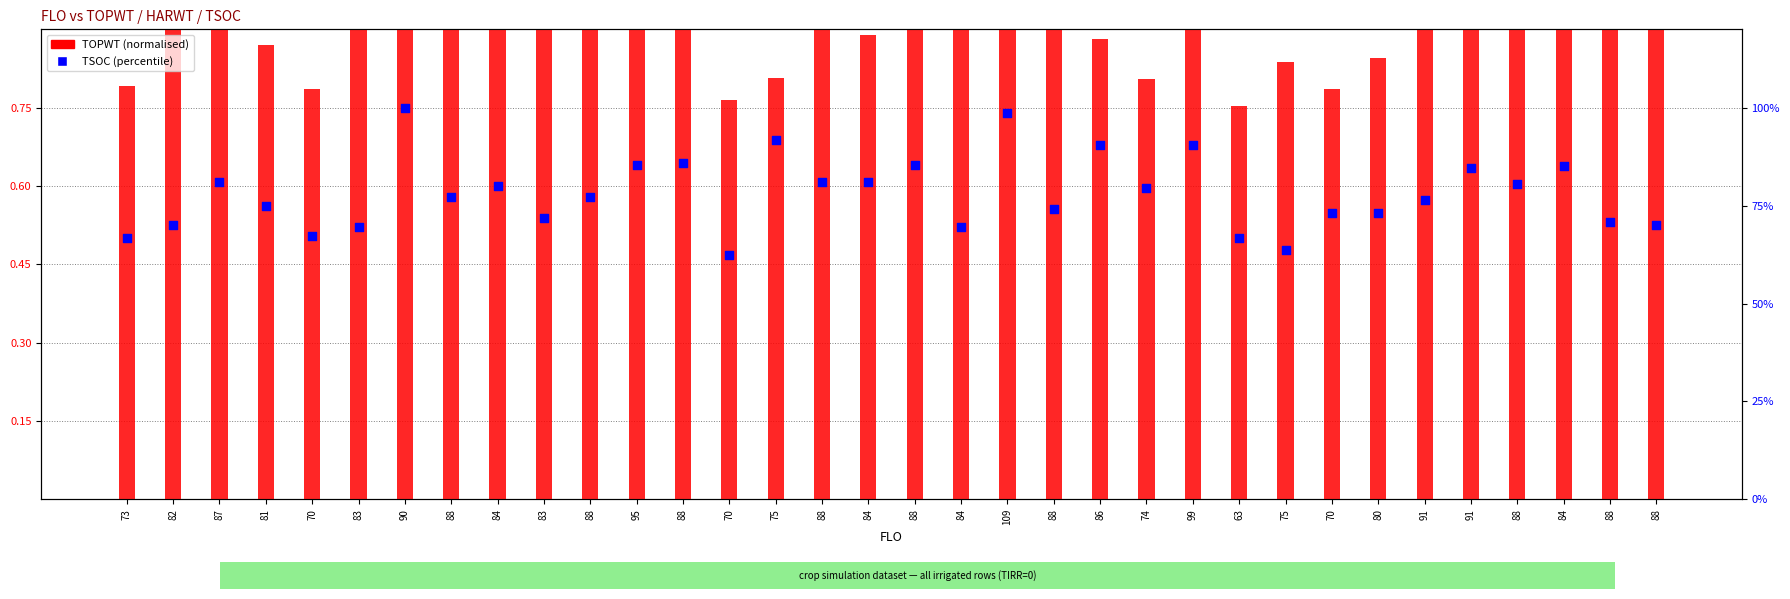

Which series has the largest Y range (max minus min)?

TSOC (percentile)